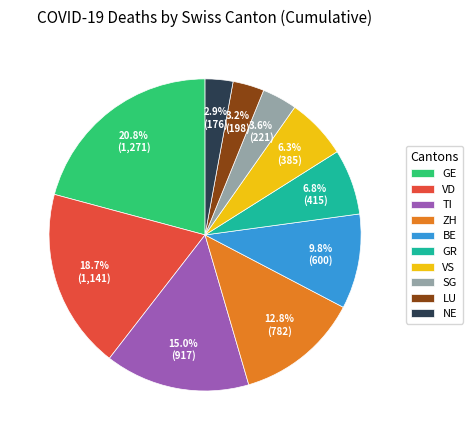

Between GE and VD, which is larger?

GE